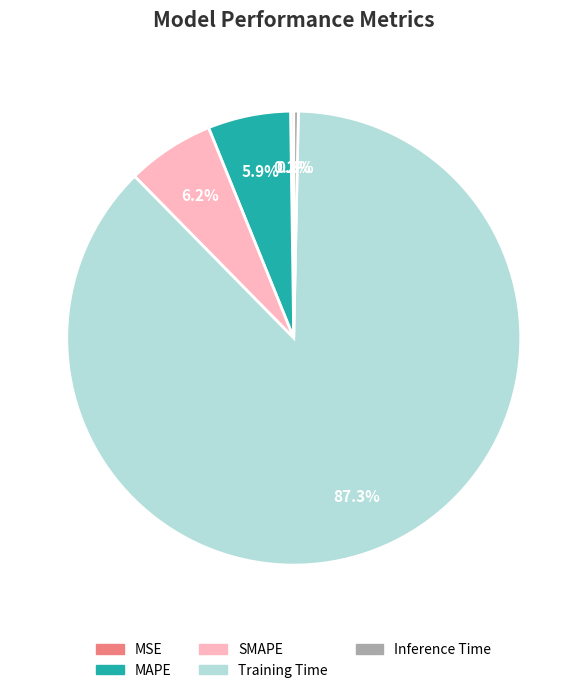

To the nearest percent, what is the combined percentage of SMAPE and MAPE?

12%